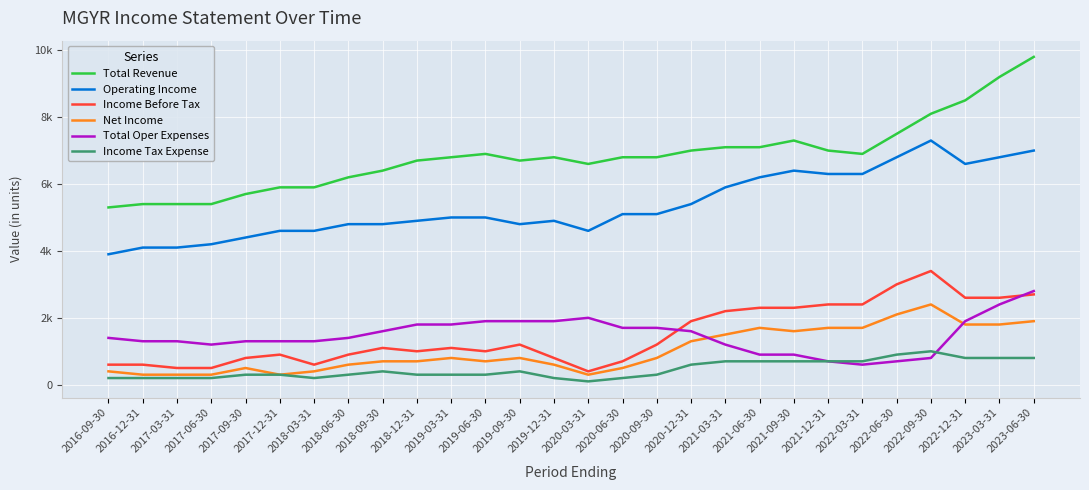

At which category is the sum across all series the highest?

2023-06-30